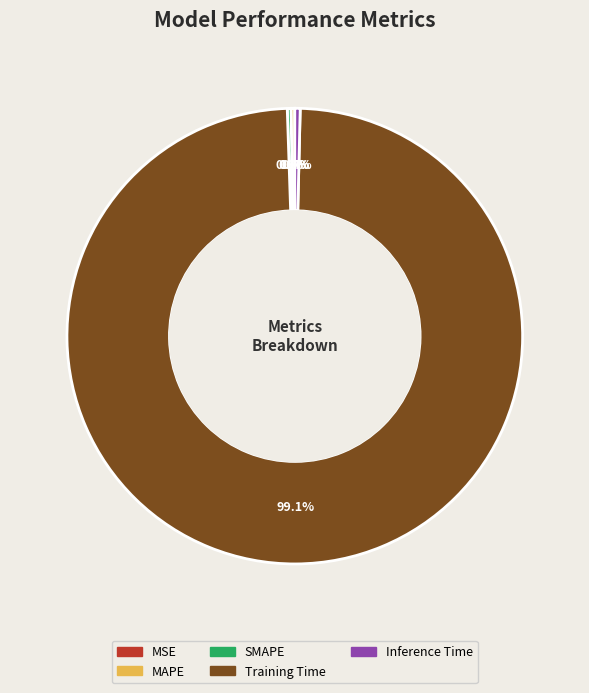

Is there a majority slice in this chart?

Yes